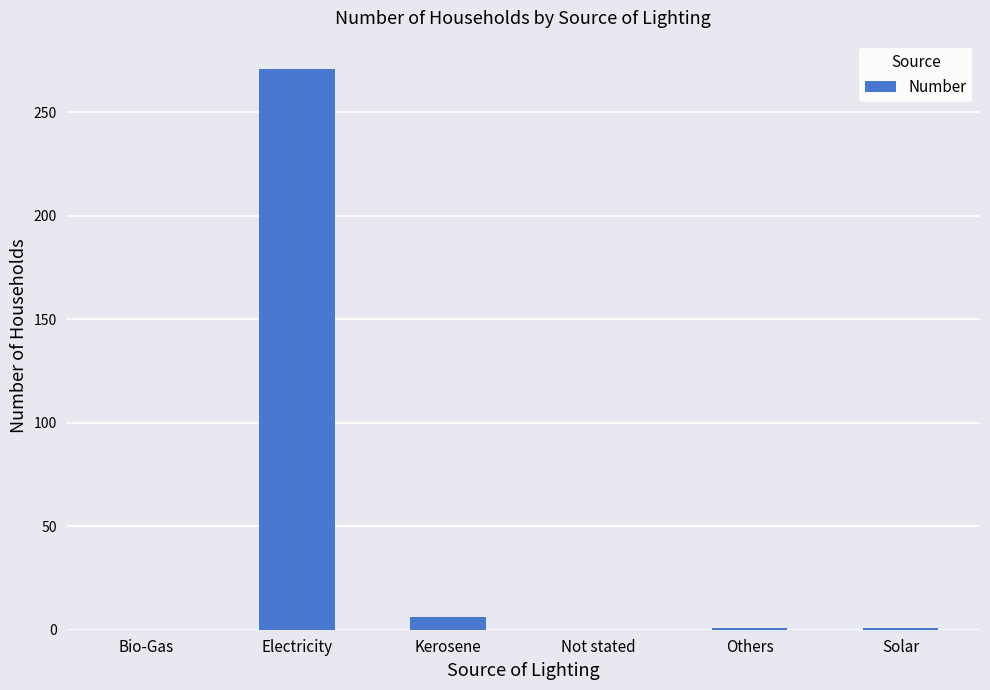

At which category does the chart reach its peak across all series?

Electricity